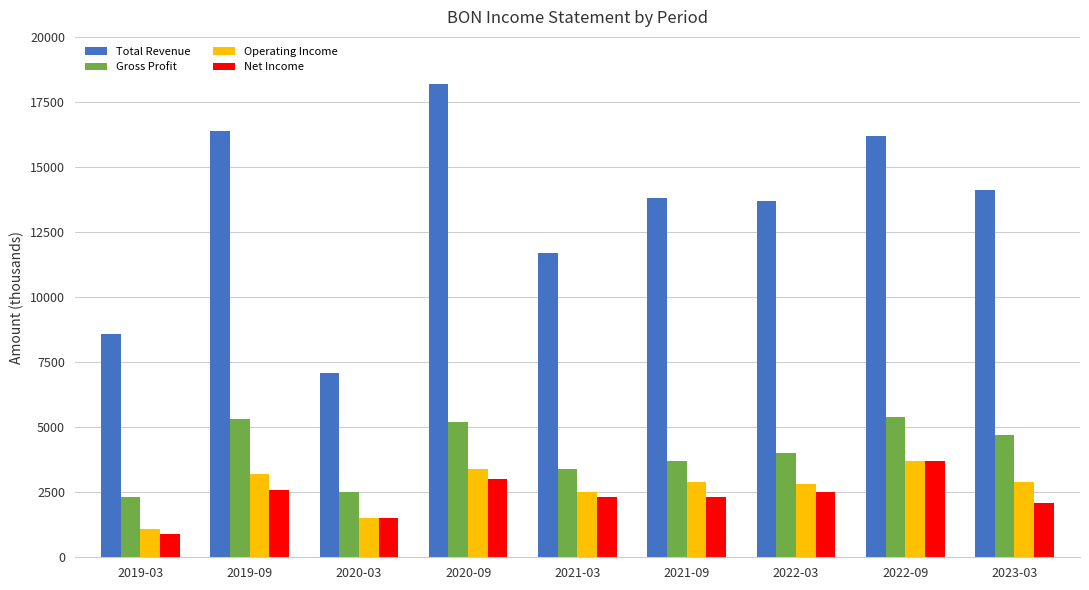

Where does the Net Income series first go above 2300?

2019-09